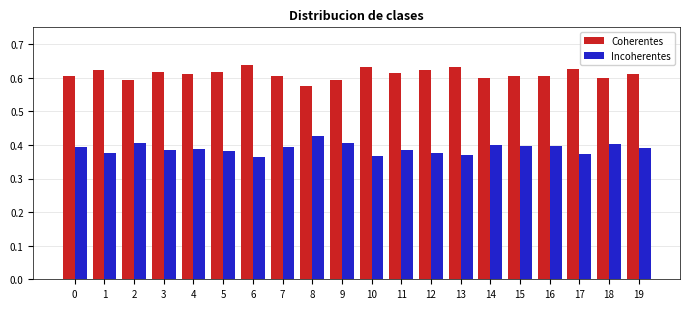

What is the spread (max minus min) of values at 13?

0.3